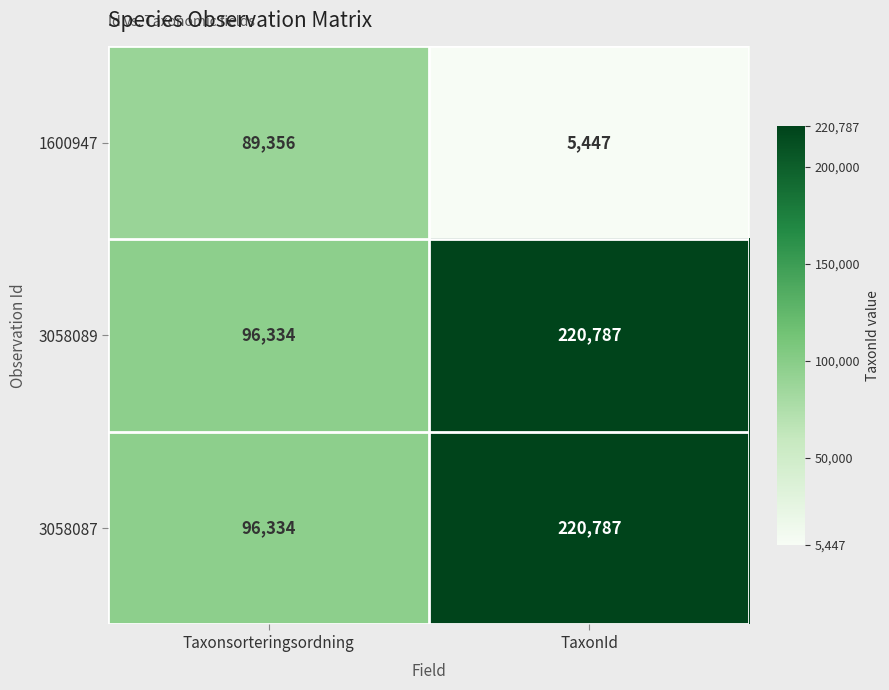

What is the difference between the maximum and minimum values in the 3058089 series?

124453